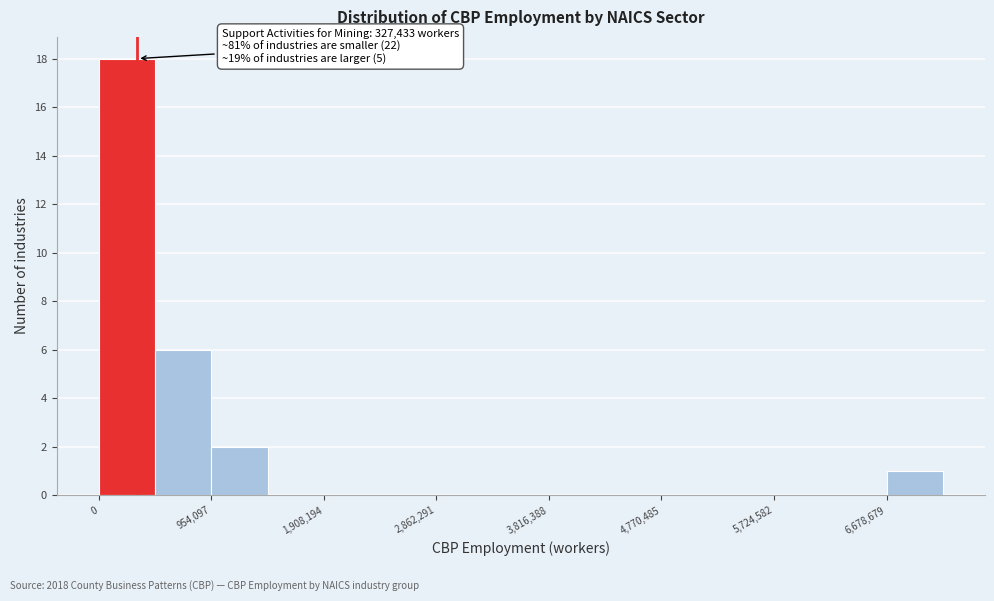

Which range on the x-axis has the tallest bar?

0 to 500000